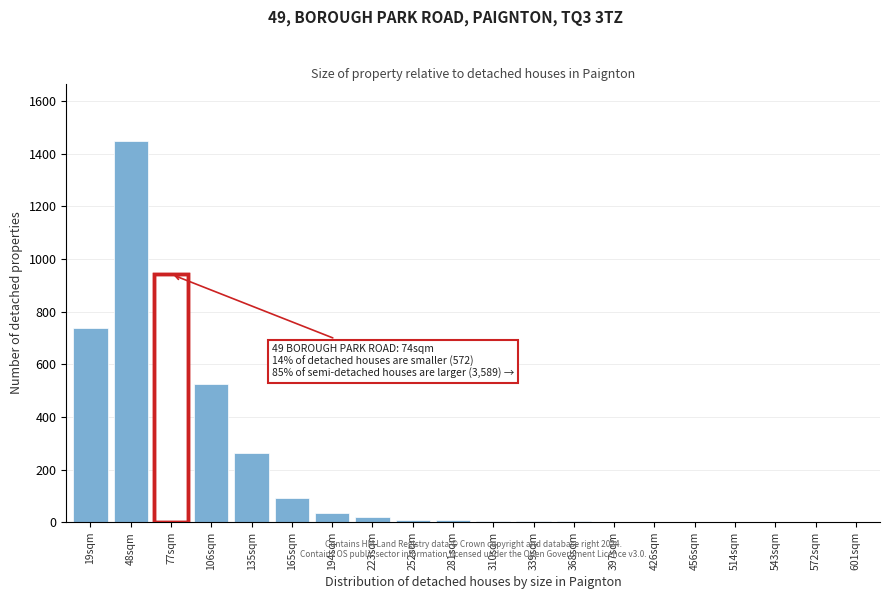

What is the sum of all values?

4098